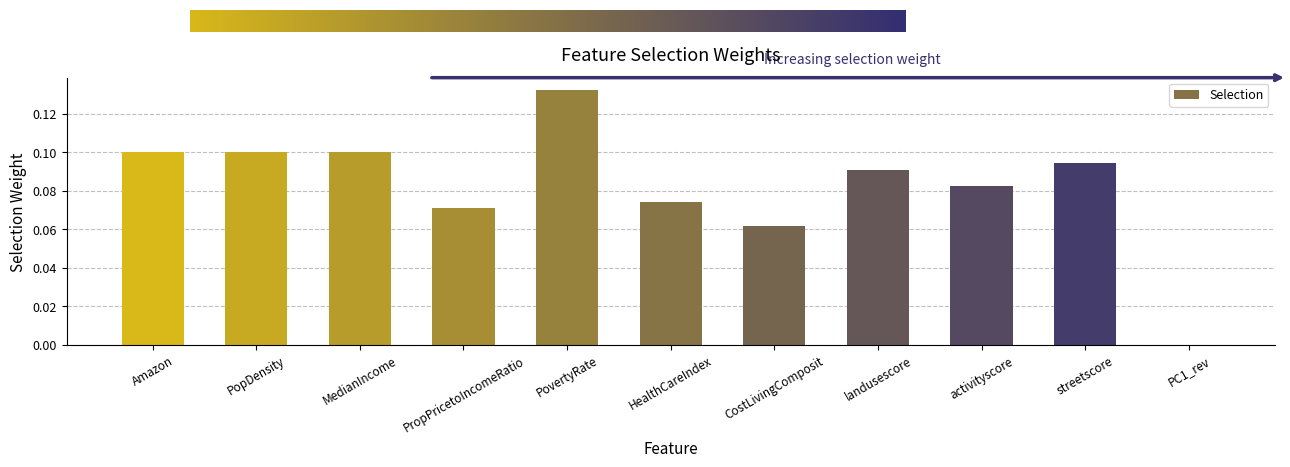

Is it true that the value at PC1_rev is 0.0?

True